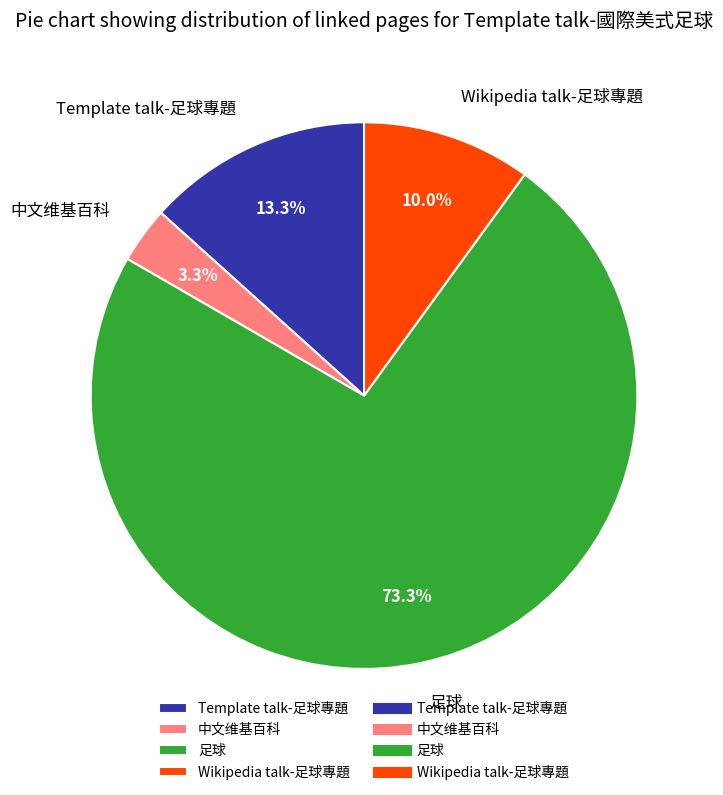

Does 足球 account for over 50% of the chart?

Yes